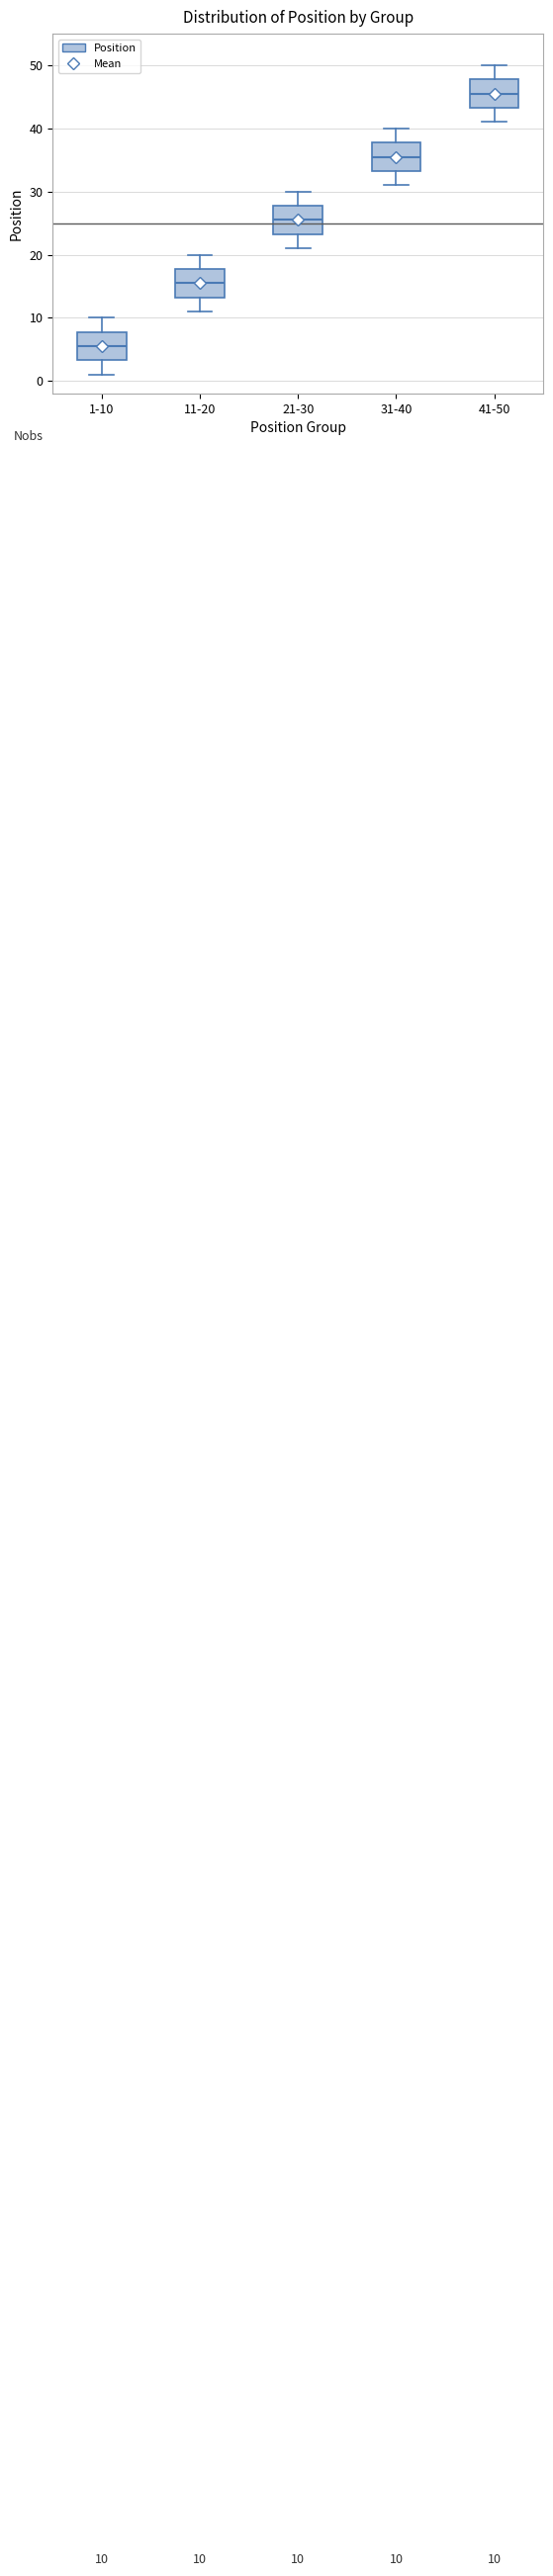

Which box has the lowest median line?

1-10